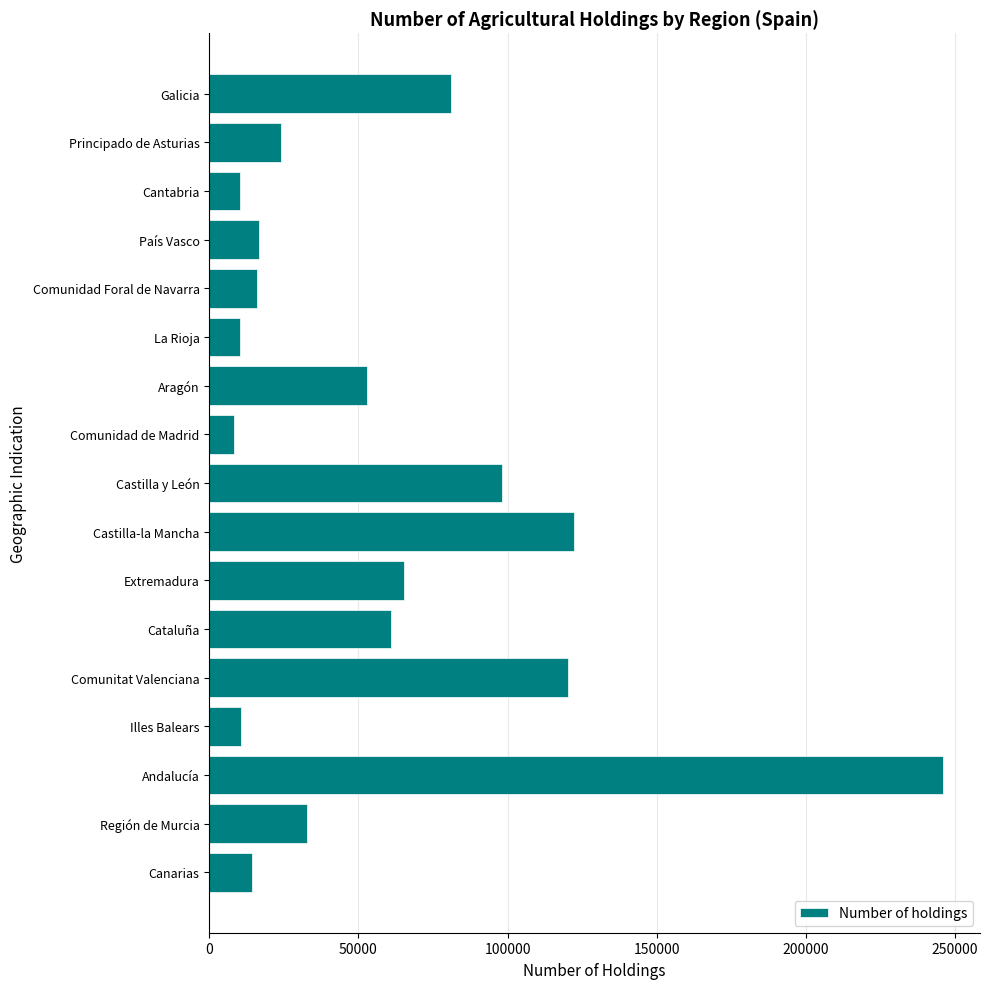

Is it true that the value at Canarias is 14170?

True